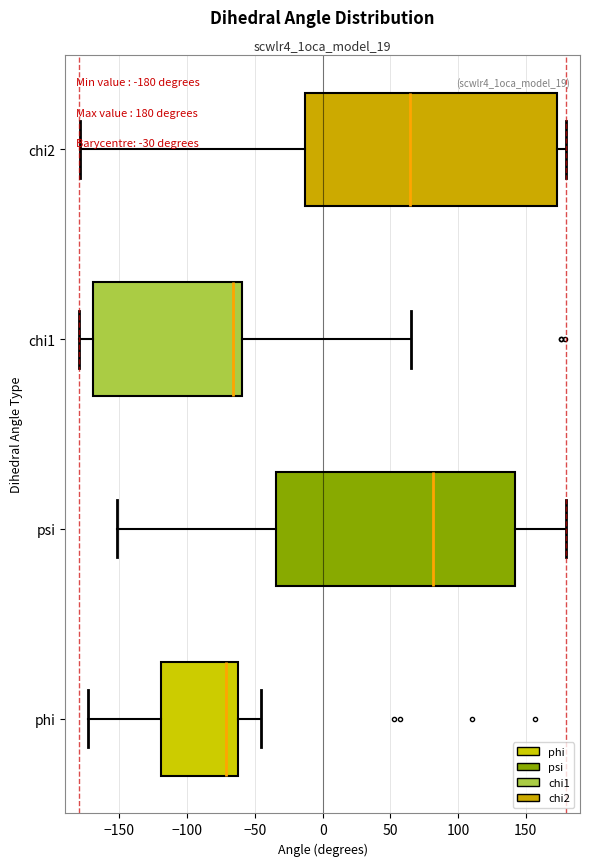

Comparing the boxes themselves (not the whiskers), which one is the widest?

chi2